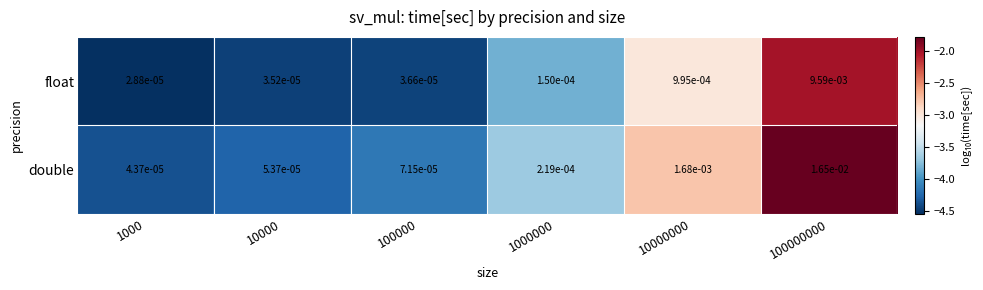

Which series has the widest spread of values?

double